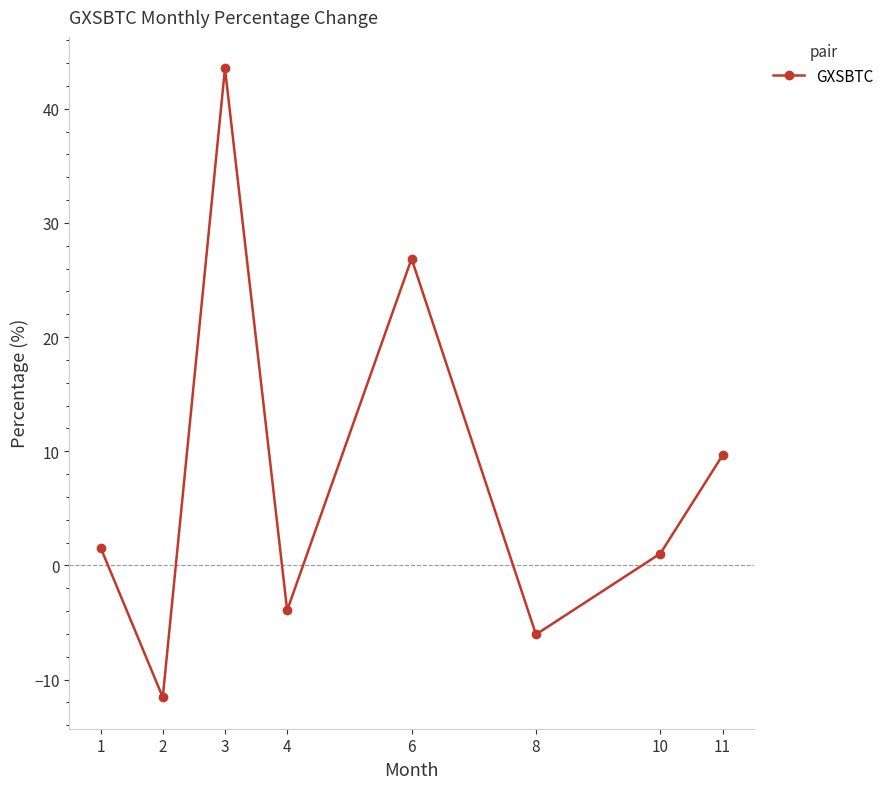

Reading right to left, transcribe all the data shown in this chart.

11=9.6	10=1.0	8=-6.1	6=26.9	4=-3.9	3=43.5	2=-11.6	1=1.6